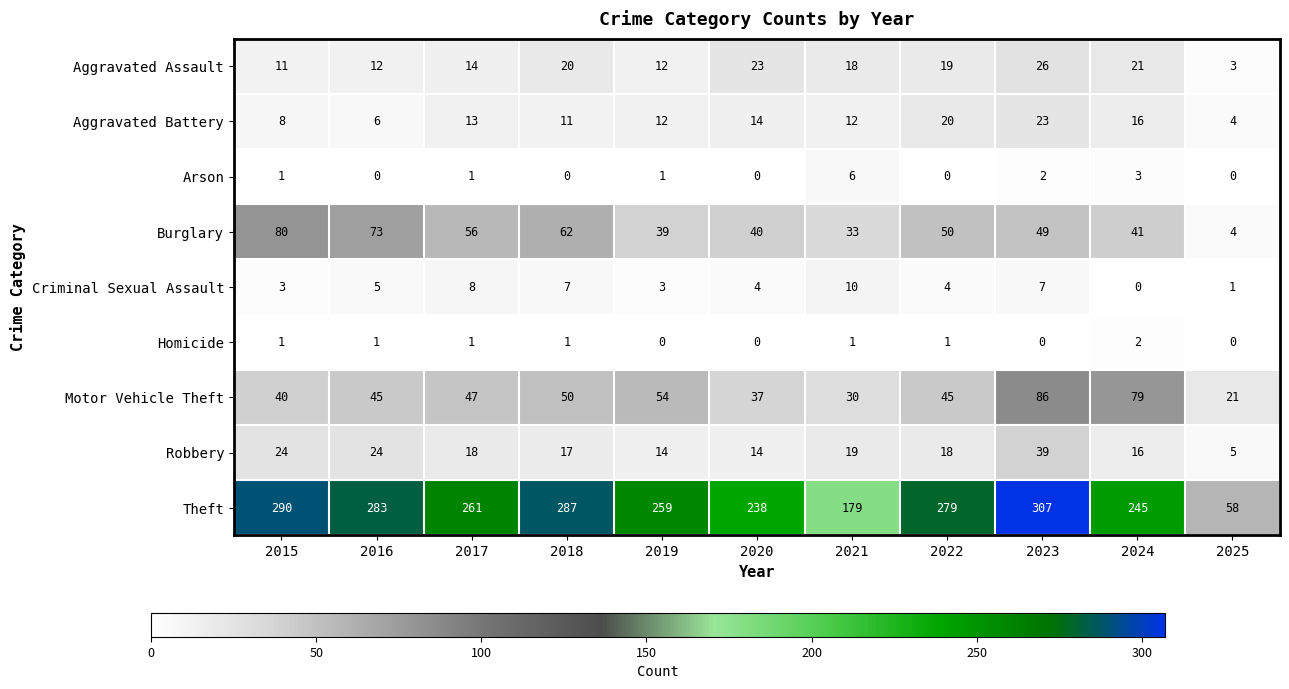

What is the difference between the maximum and minimum values in the Motor Vehicle Theft series?

65